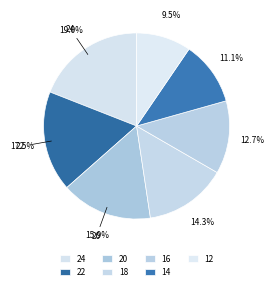

How many segments does this pie chart have?

7